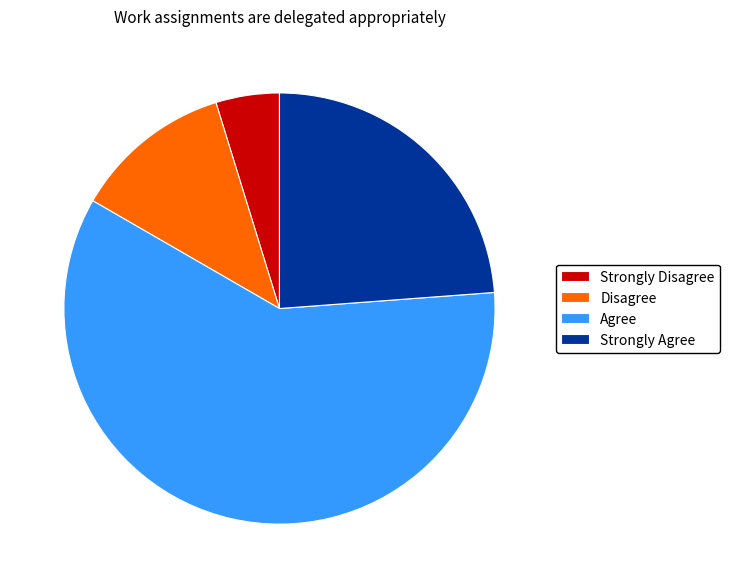

Does any single category account for the majority?

Yes